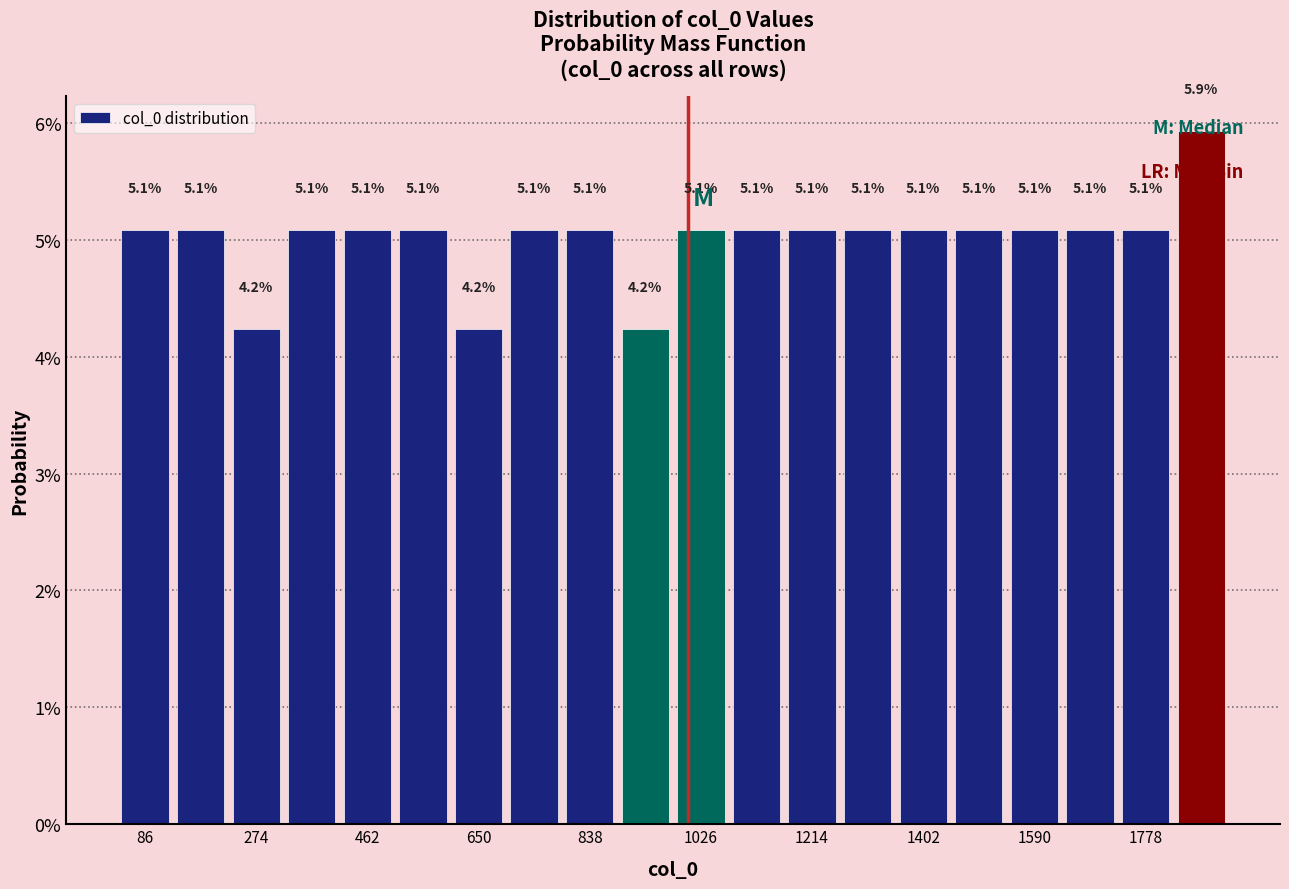

Over which range of the x-axis is the bar tallest?

1820 to 1920